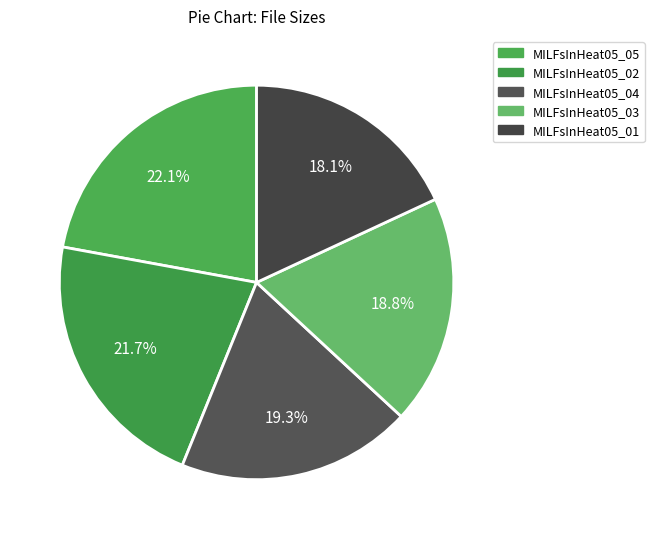

What percentage is the MILFsInHeat05_01 slice, to the nearest percent?

18%